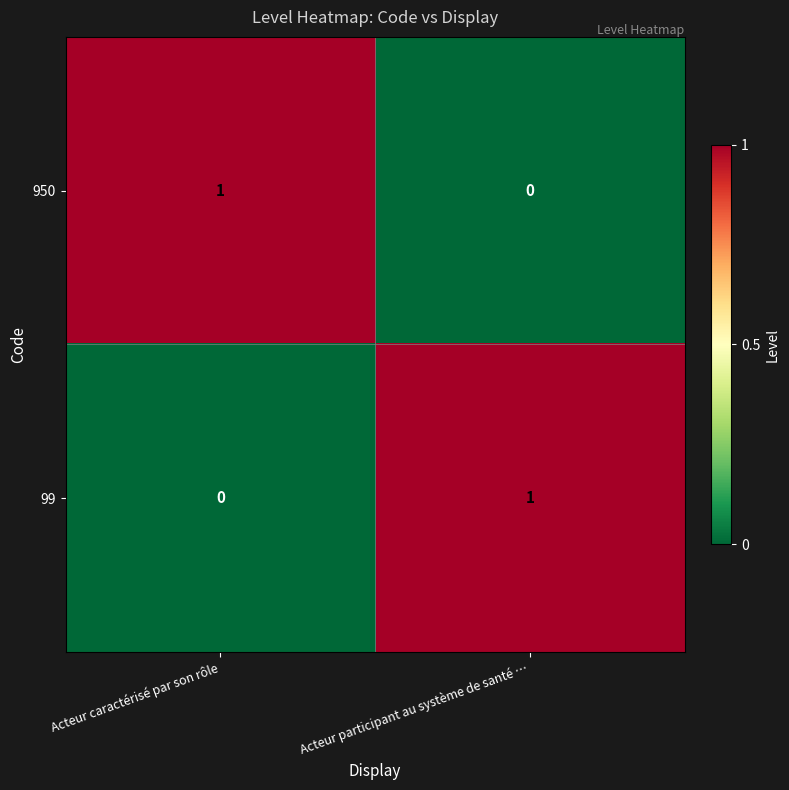

How many data points in 950 are less than 1?

1